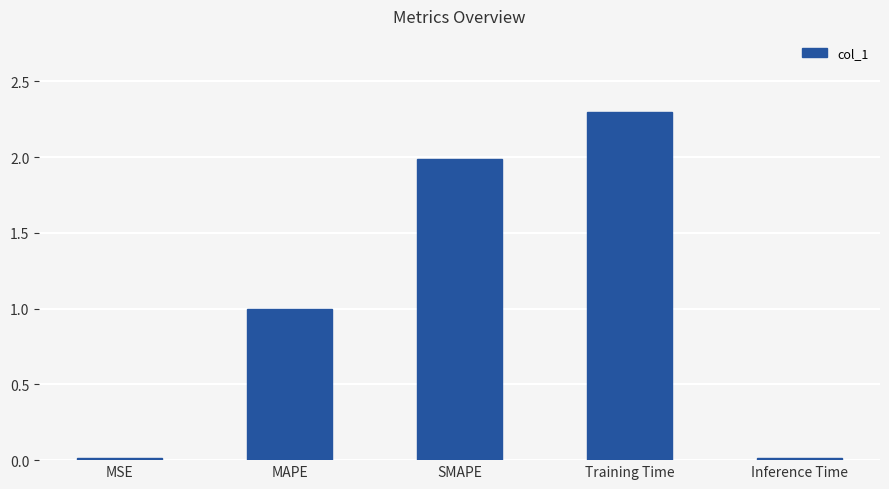

What is the sum of all values?

5.3